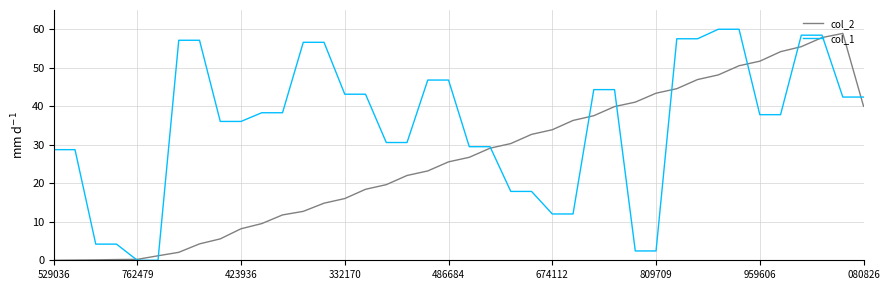

Which series has the largest total across all categories?

col_1